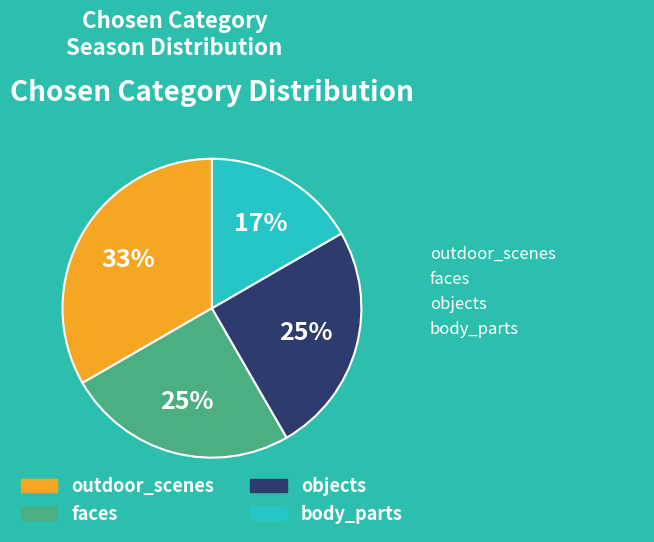

Which category has the biggest portion of the pie?

outdoor_scenes